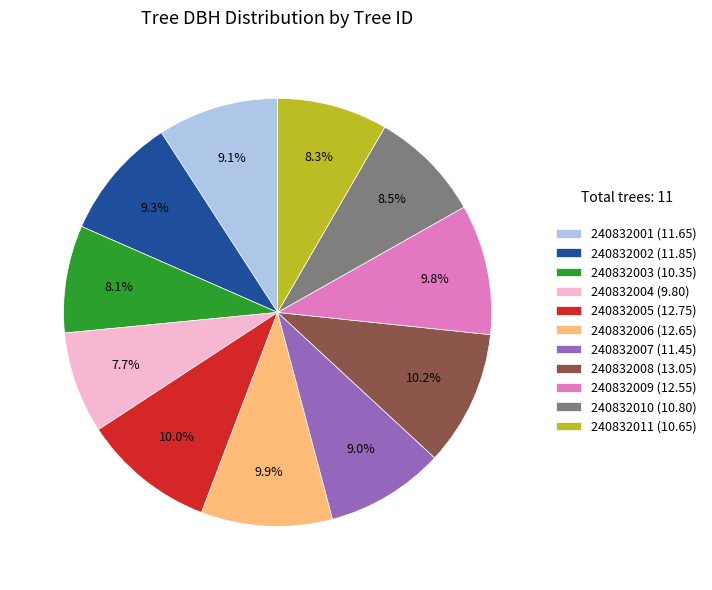

How many slices are in this pie chart?

11